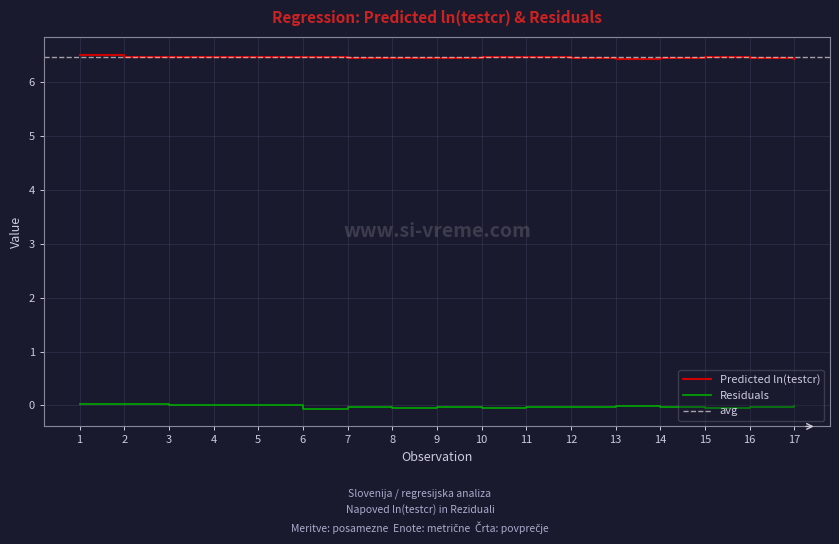

What is the lowest value of the Residuals series?

-0.1